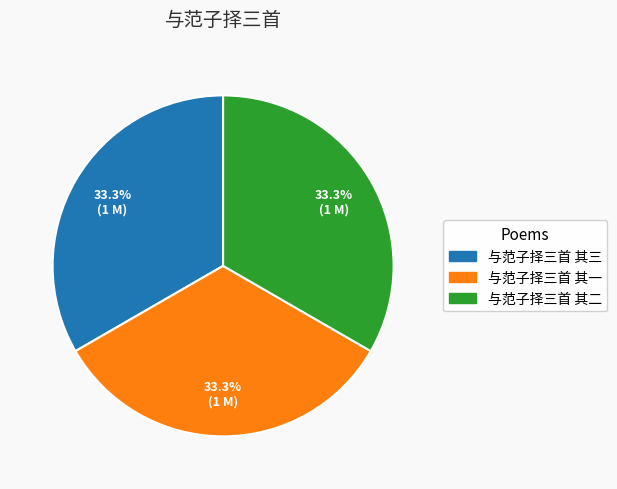

The 与范子择三首 其二 slice represents 24% of the pie. True or false?

False